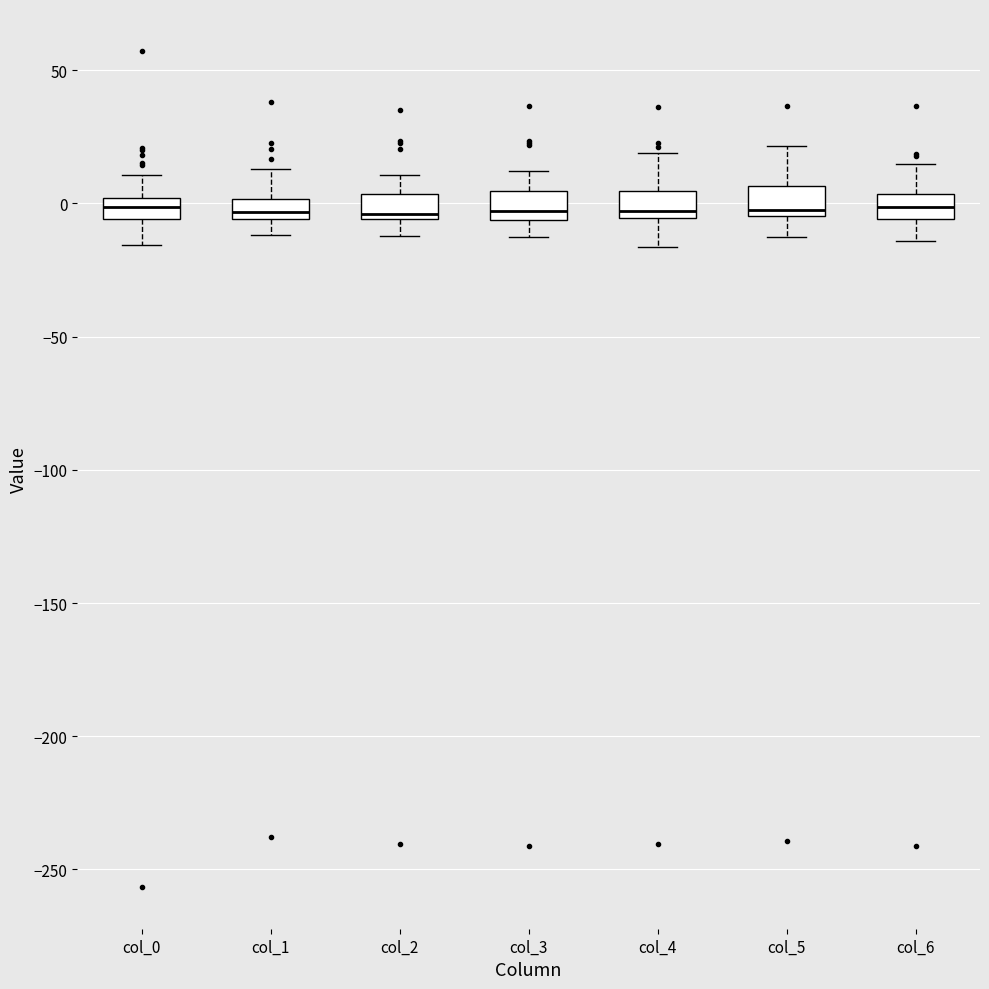

Reading left to right, read every box against the y-axis: the position of its median line, the range the box covers, and the ends of its whiskers. The values are not printed on the chart, so give them approximately, as read against the axis.

col_0: median 0 (inside the box), box -5 to 0, whiskers -15 to 10
col_1: median -5 (inside the box), box -5 to 0, whiskers -10 to 15
col_2: median -5 (just above the box's lower edge), box -5 to 5, whiskers -10 to 10
col_3: median -5 (just above the box's lower edge), box -5 to 5, whiskers -15 to 10
col_4: median -5 (just above the box's lower edge), box -5 to 5, whiskers -15 to 20
col_5: median -5 (just above the box's lower edge), box -5 to 5, whiskers -15 to 20
col_6: median 0, box -5 to 5, whiskers -15 to 15